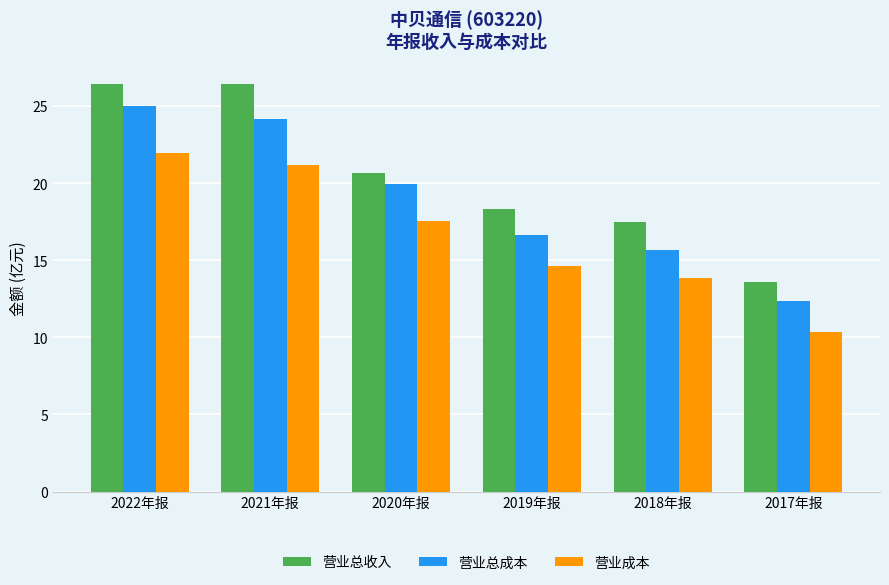

True or false: 营业成本 has a value of 11.7 at 2020年报.

False